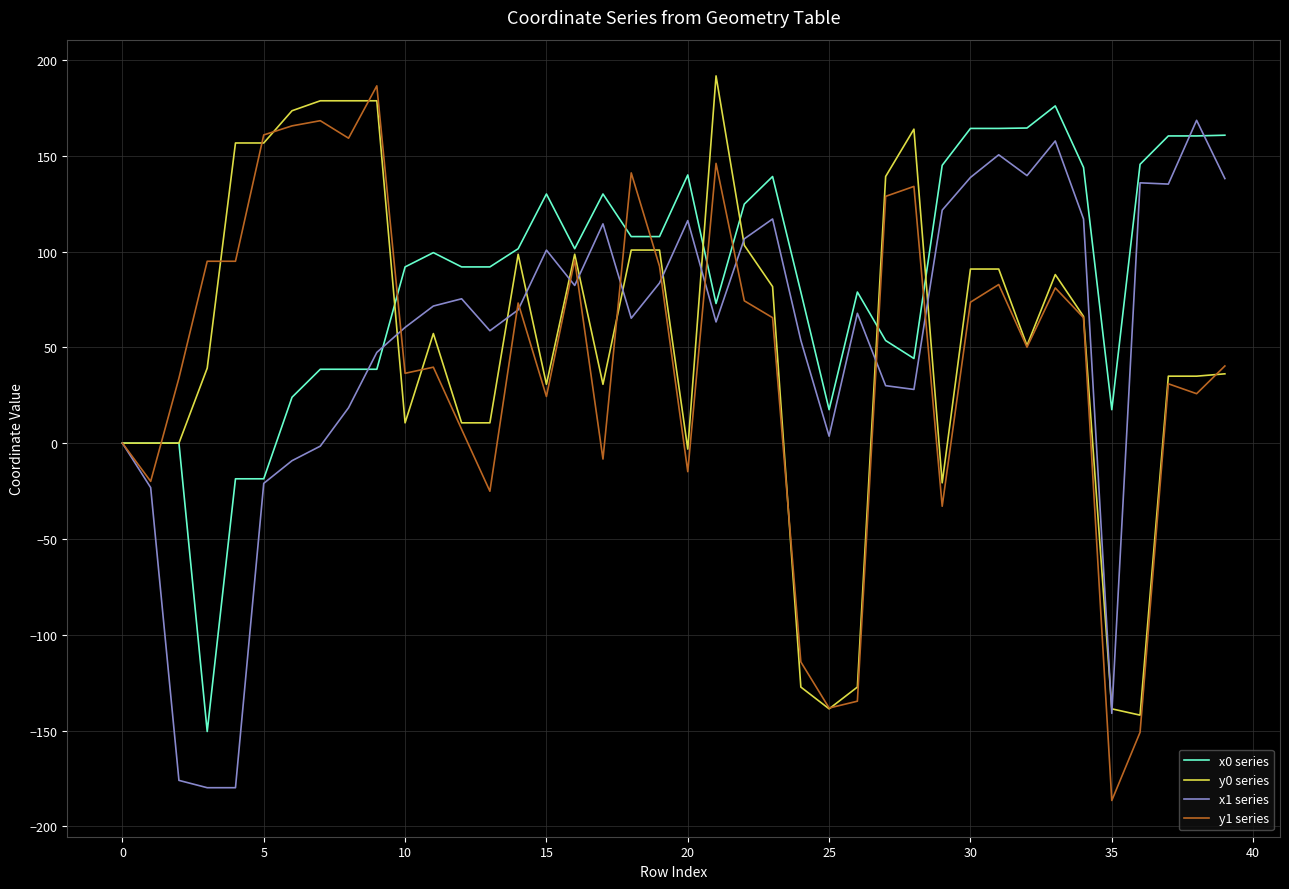

Which series has the largest total across all categories?

x0 series